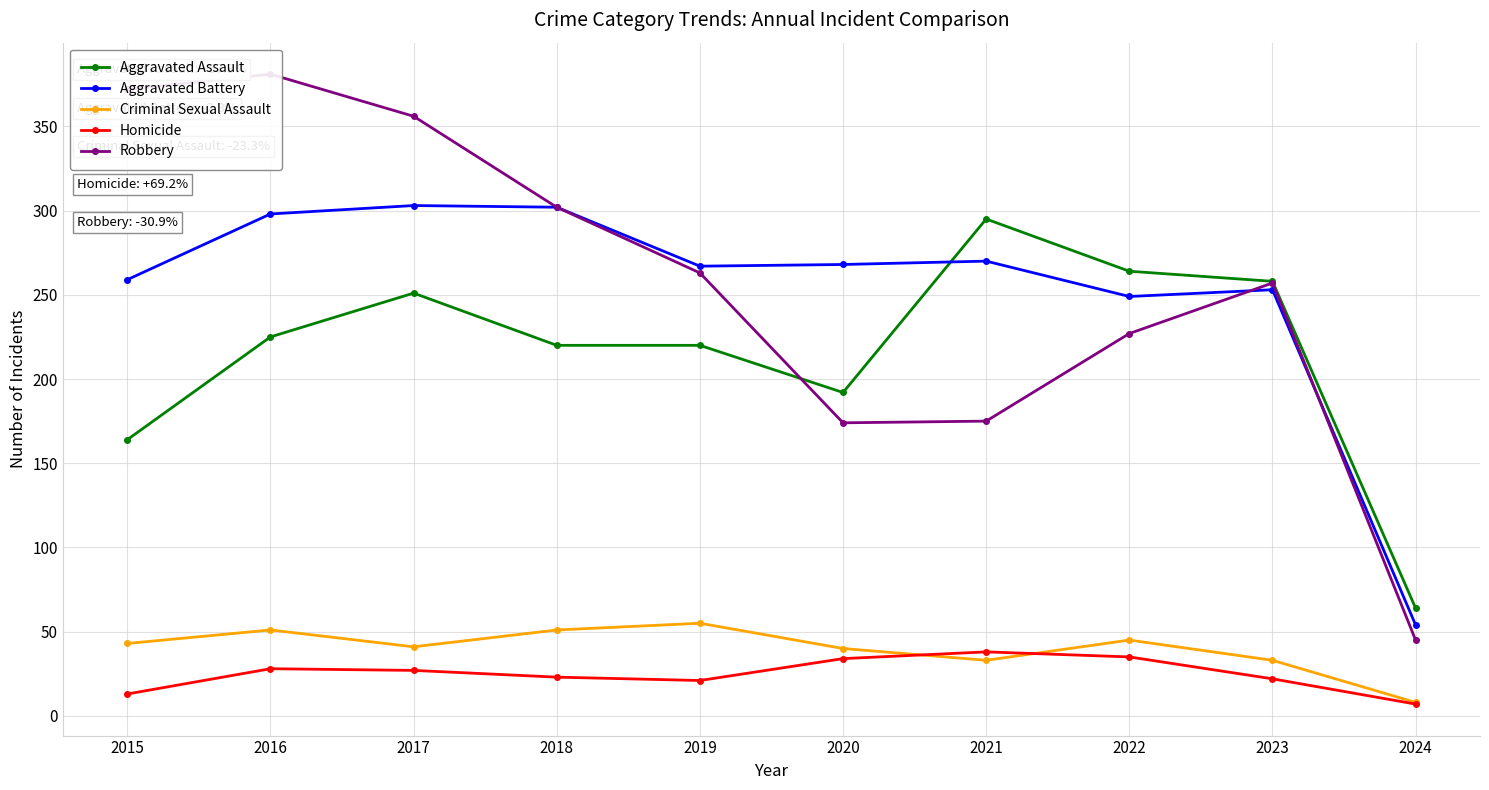

What is the greatest value displayed?

381